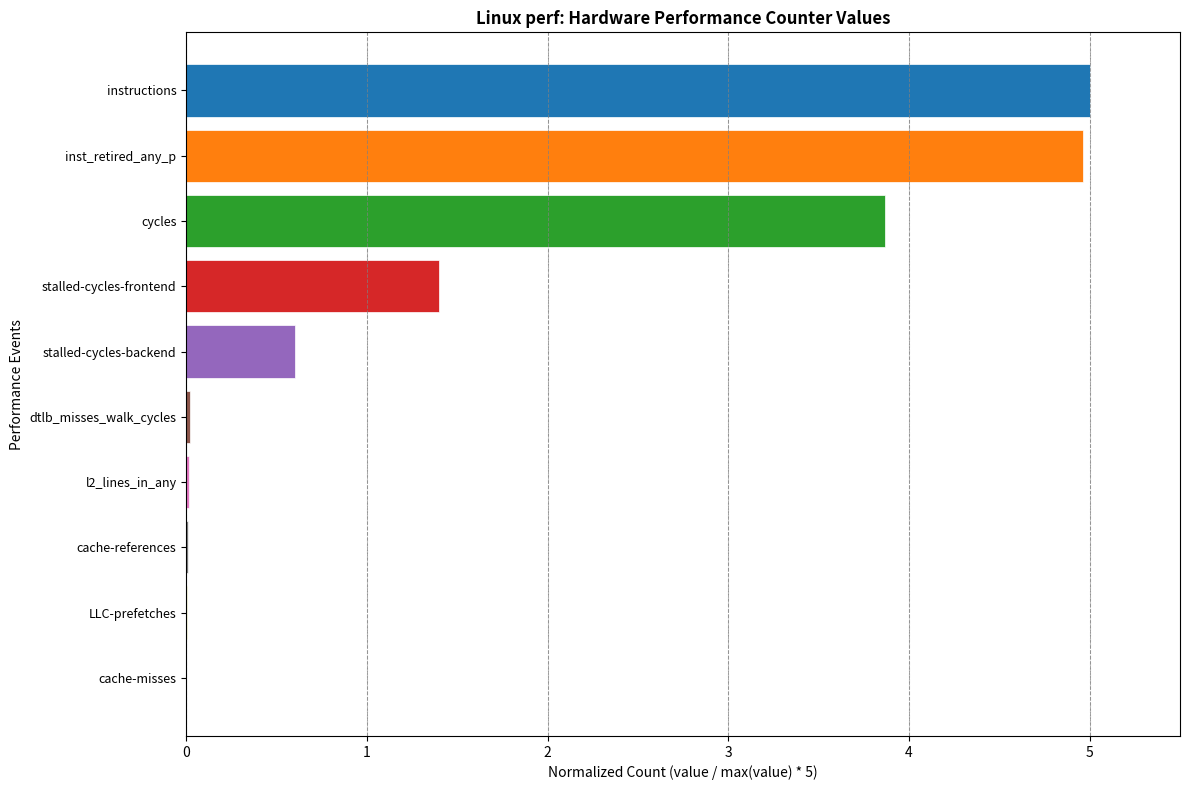

Is it true that the value at cycles is 6.2?

False